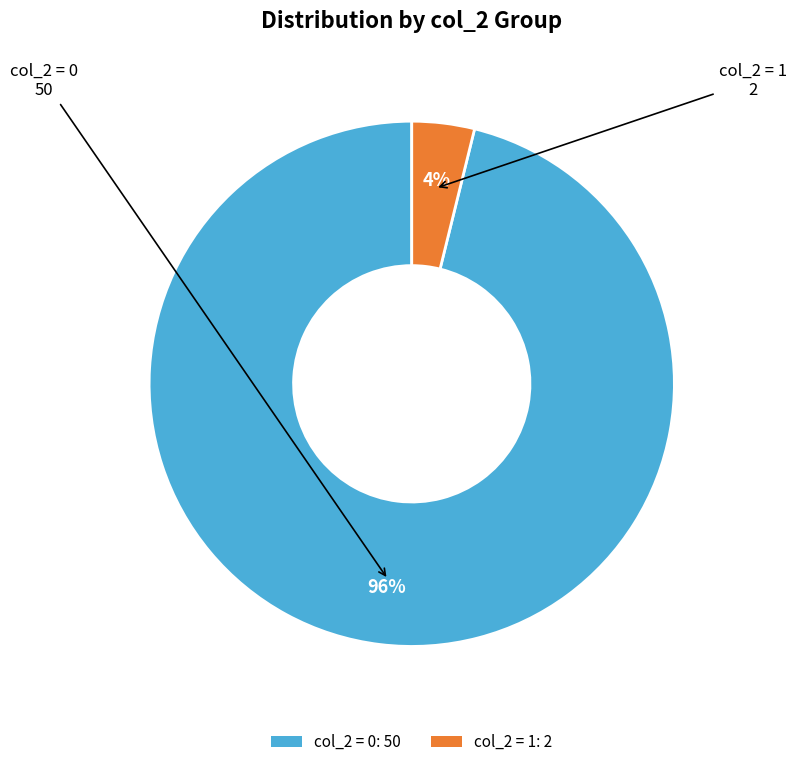

What percentage is the col_2 = 0: 50 slice, to the nearest percent?

96%